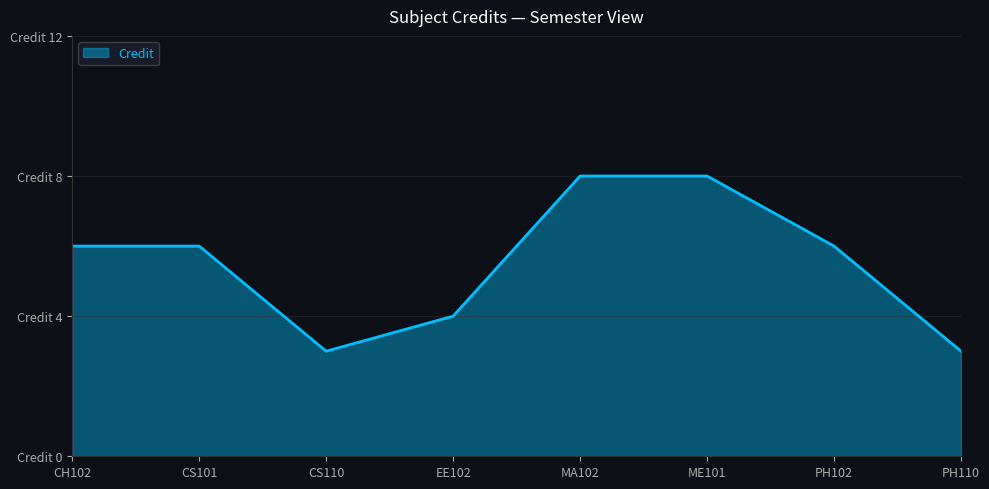

What is the label of the 6th point from the left?

ME101